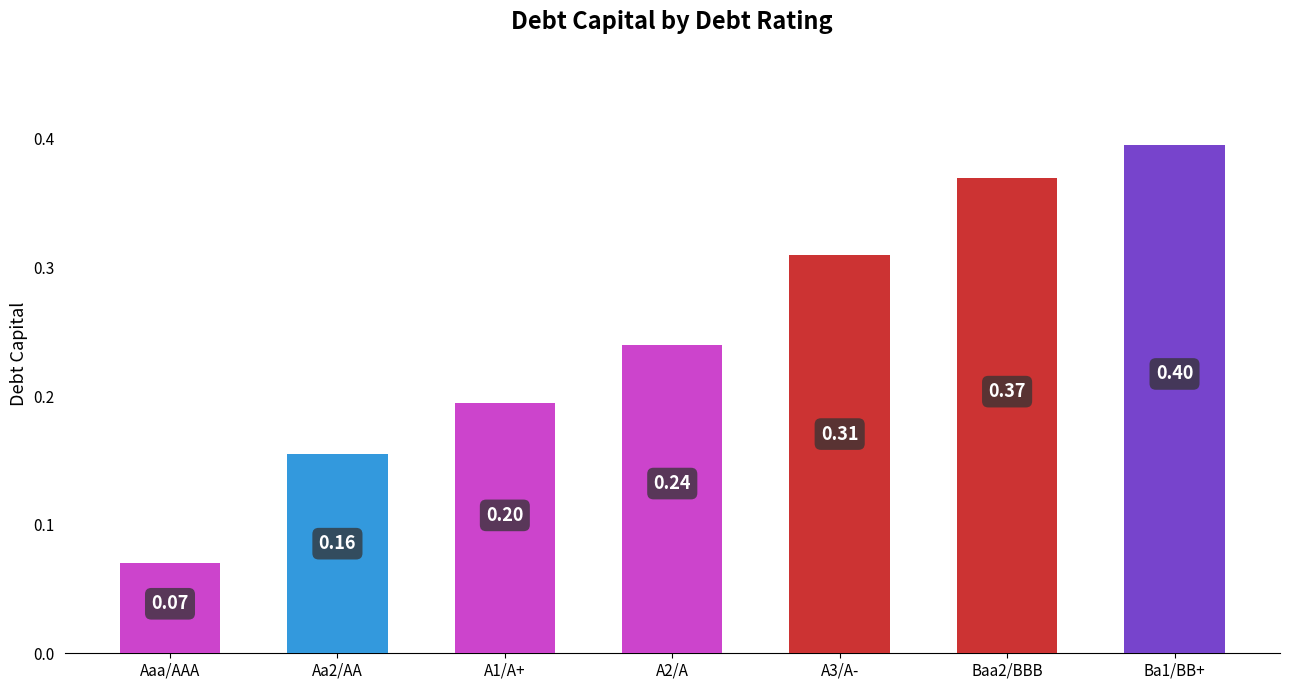

What is the maximum value shown in the chart?

0.4